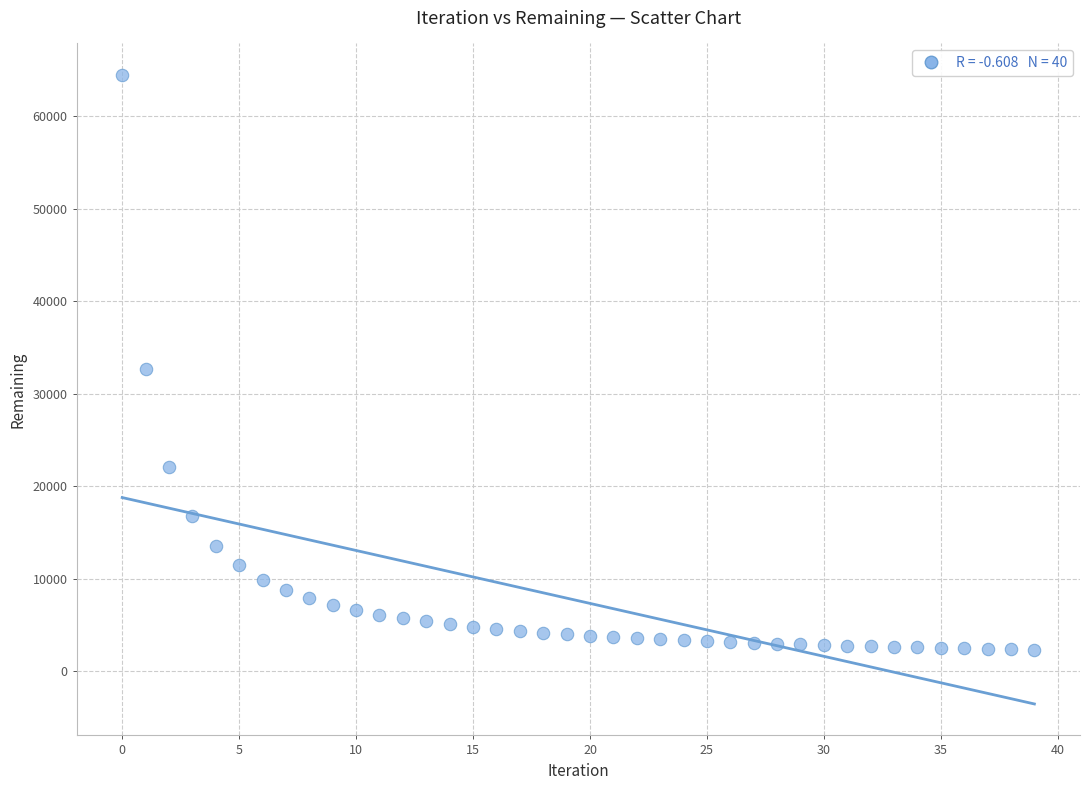

What is the range of Y values (max minus min)?

62117